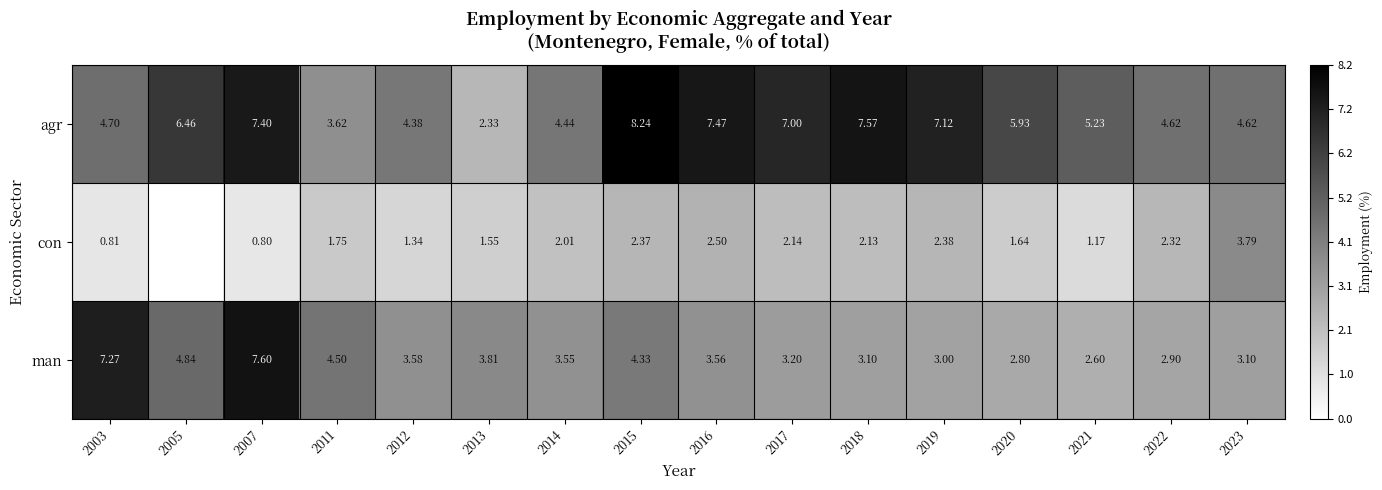

Rank the series at 2016 from highest to lowest value.

agr, man, con